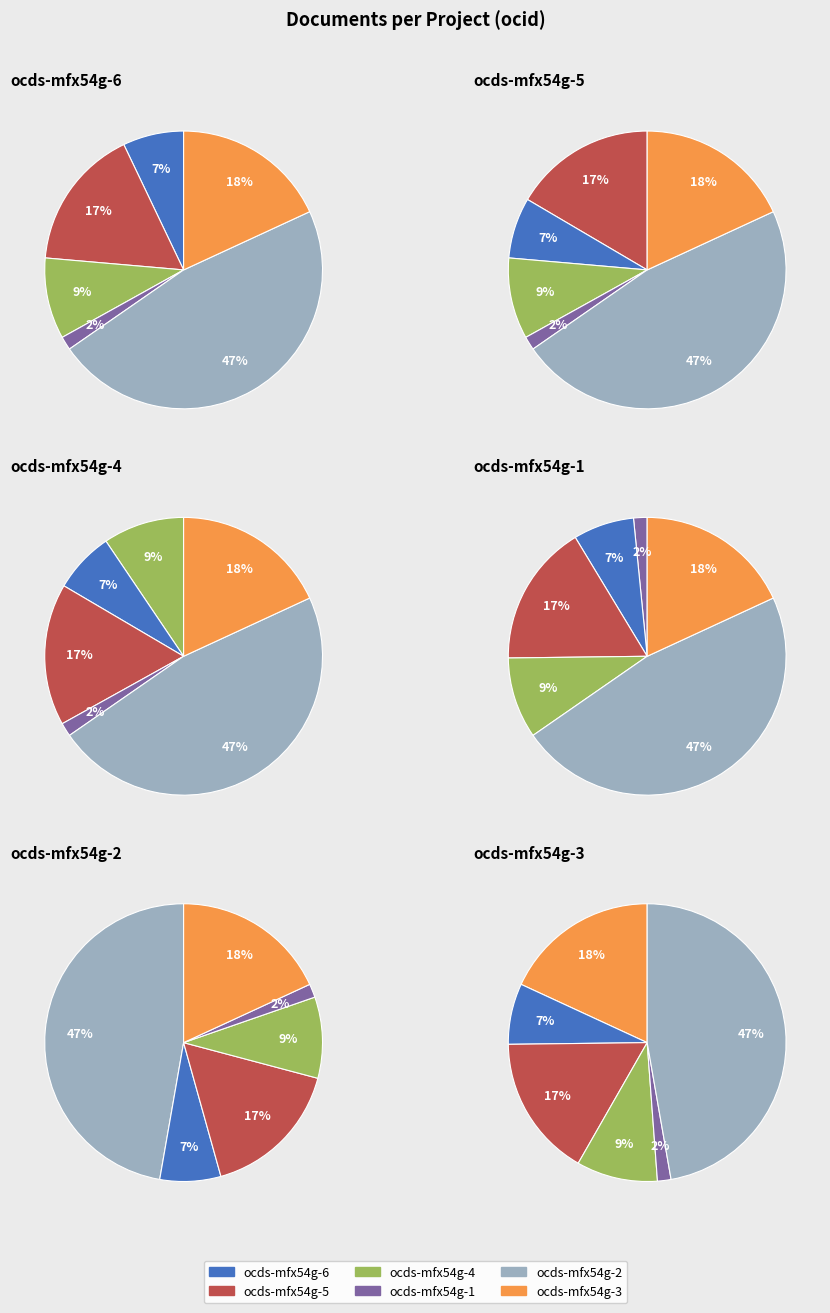

Does ocds-mfx54g-2 represent more than half of the total?

No